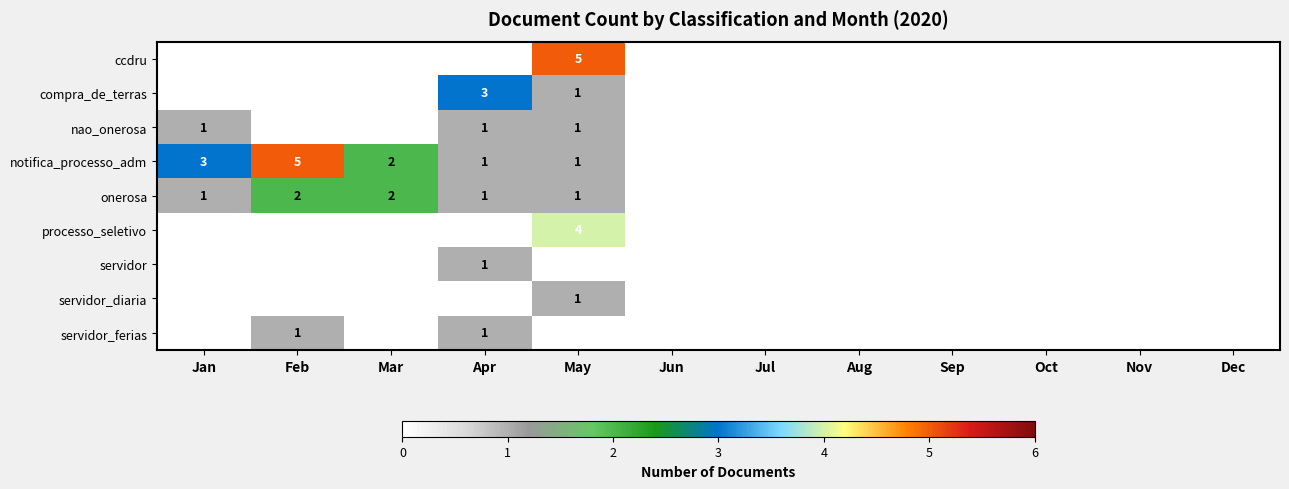

What is the difference between the maximum and second lowest values in the nao_onerosa series?

1